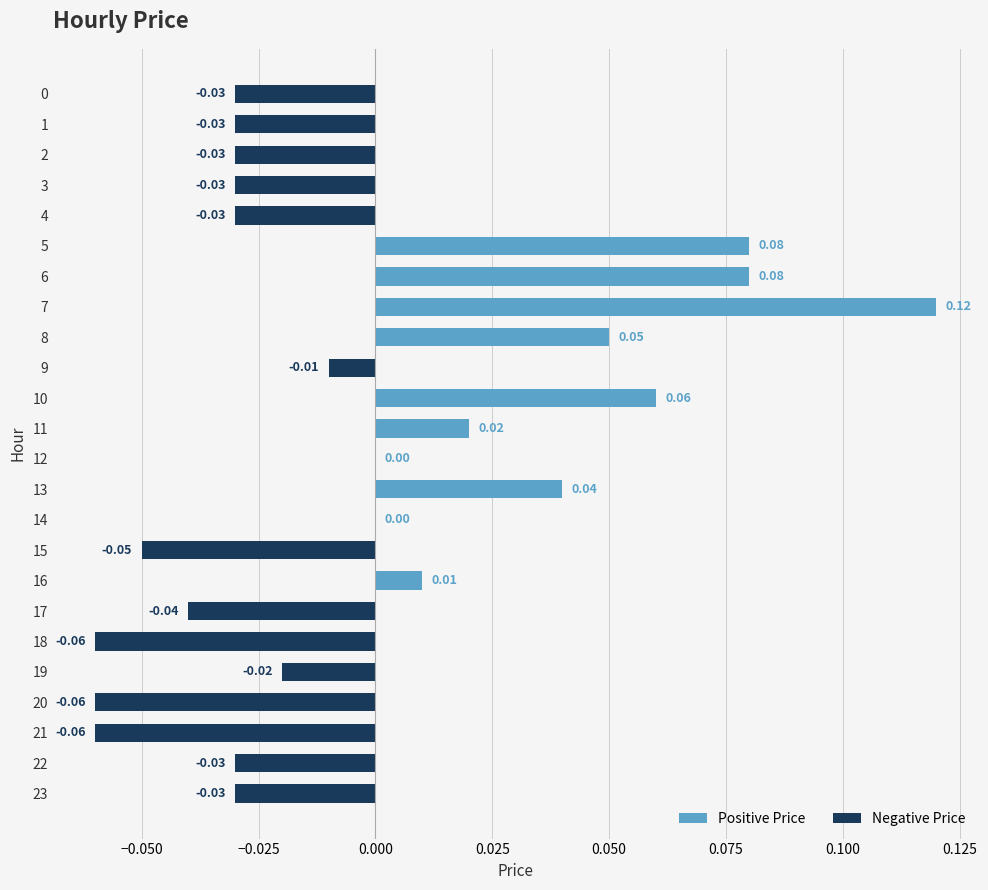

Are the bars grouped side by side (vs. stacked)?

No